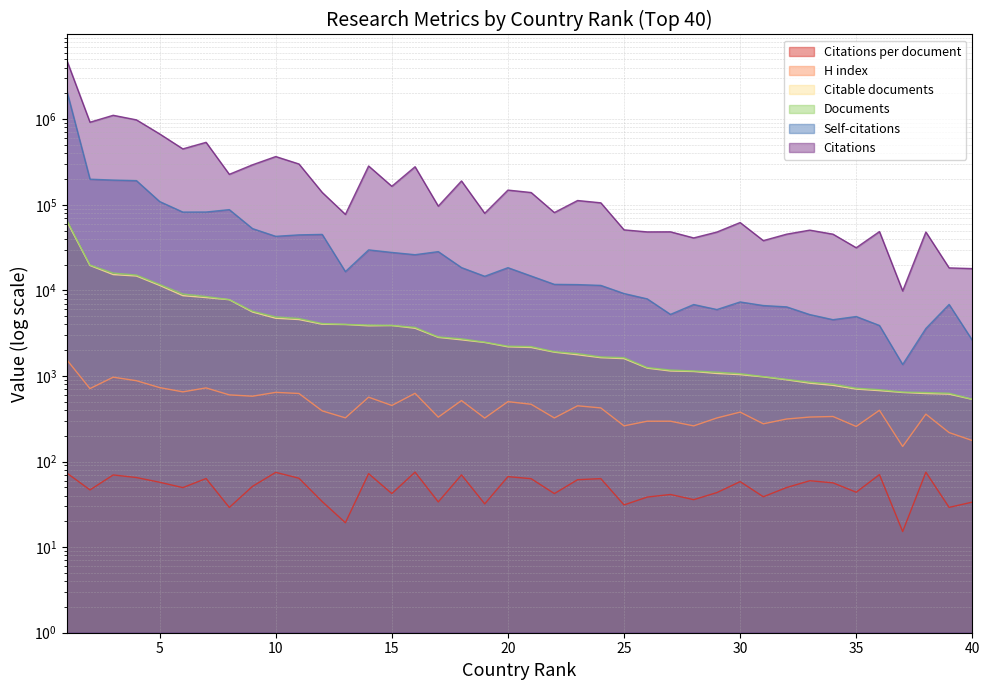

What is the difference between the maximum and minimum values in the Self-citations series?

2152049.0